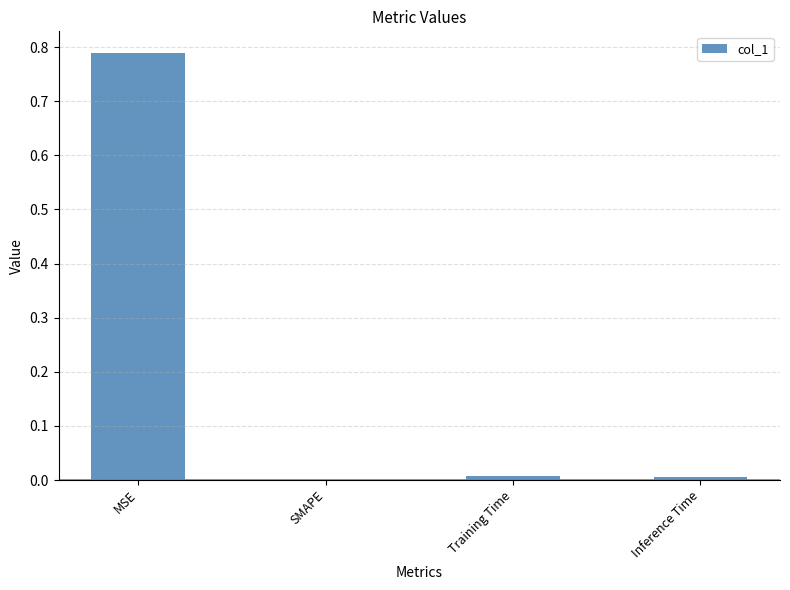

Between MSE and Training Time, which is larger?

MSE